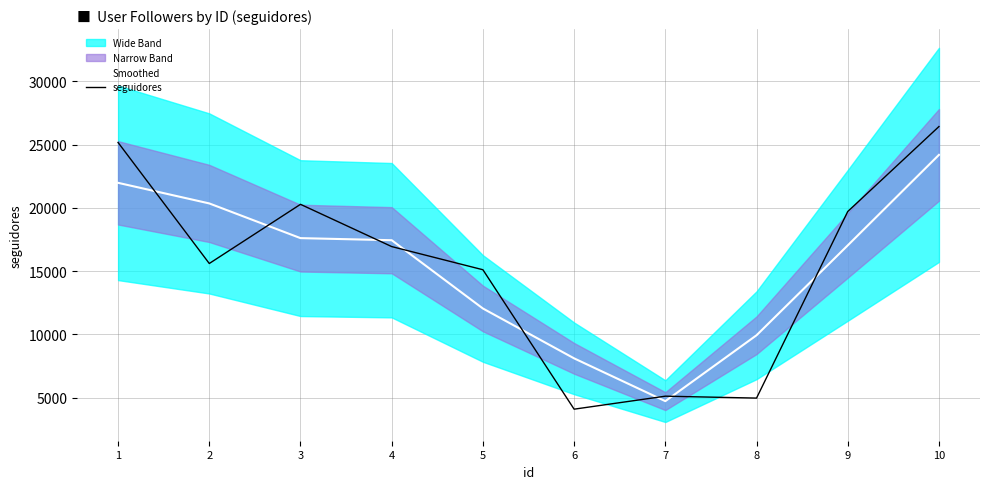

At which category does seguidores reach its first local valley?

2